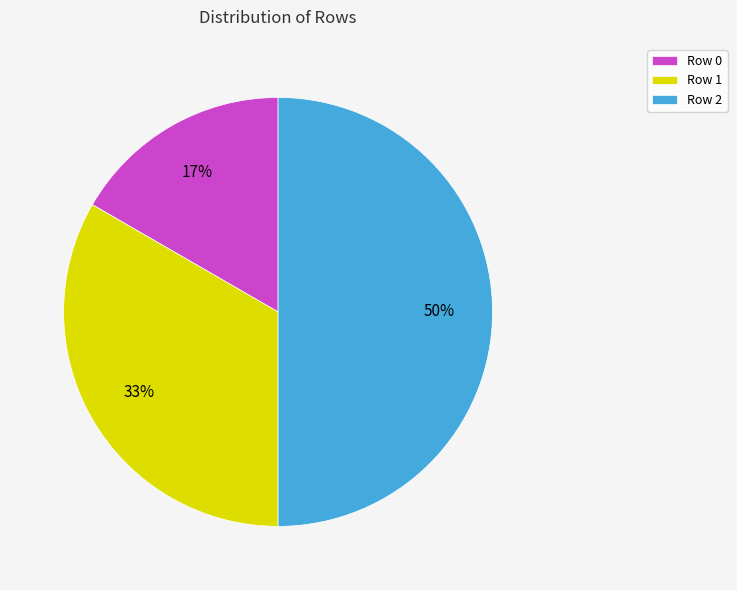

Is the sum of Row 2 and Row 1 greater than half?

Yes